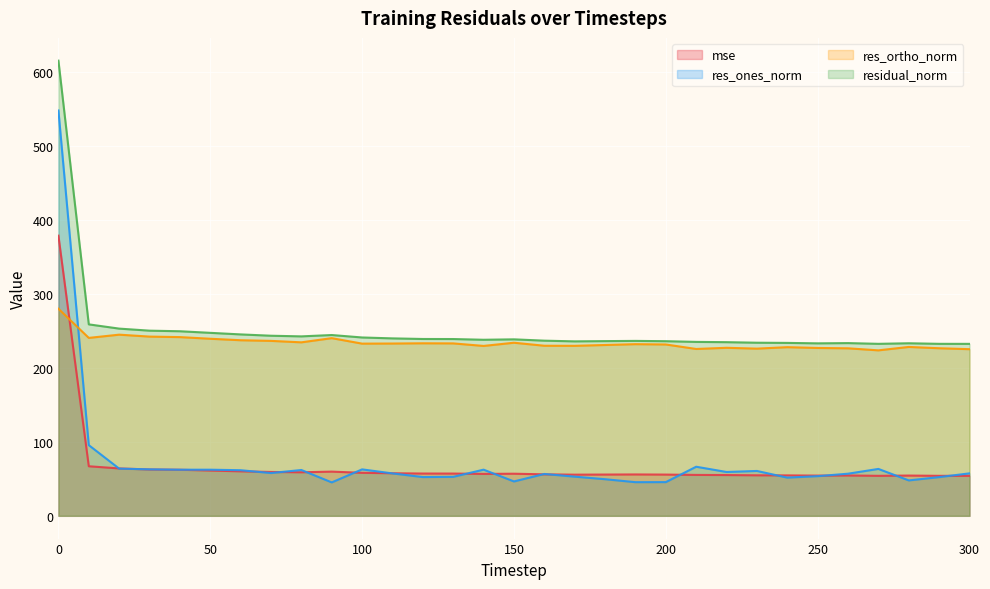

What are all the series names shown in the legend?

mse, res_ones_norm, res_ortho_norm, residual_norm